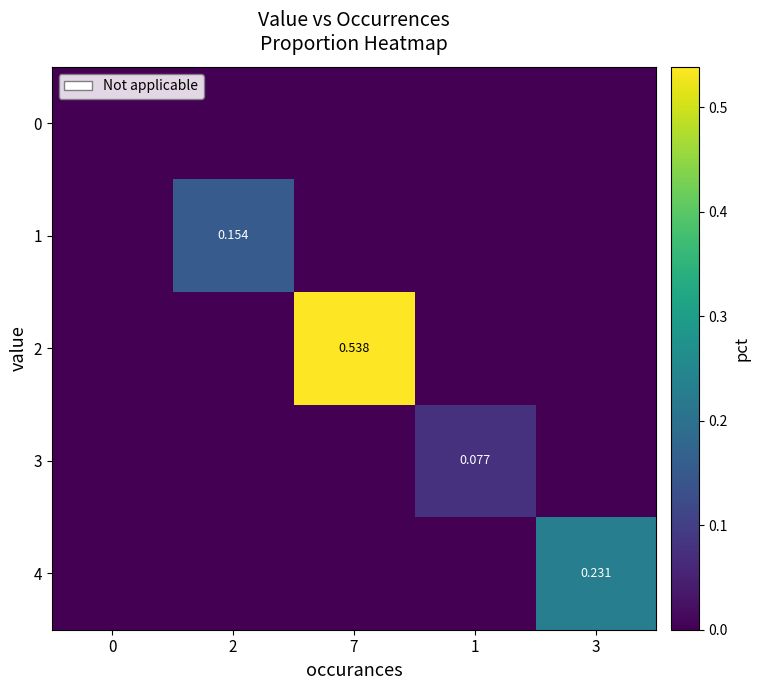

What is the difference between the 1 values at 2 and 0?

0.2